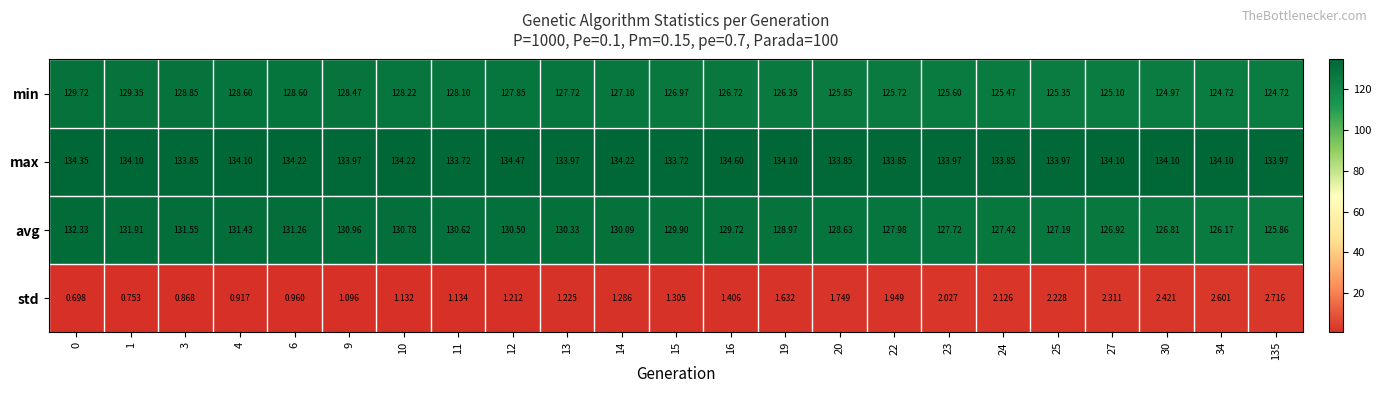

Between 1 and 24, which series saw the biggest shift?

avg